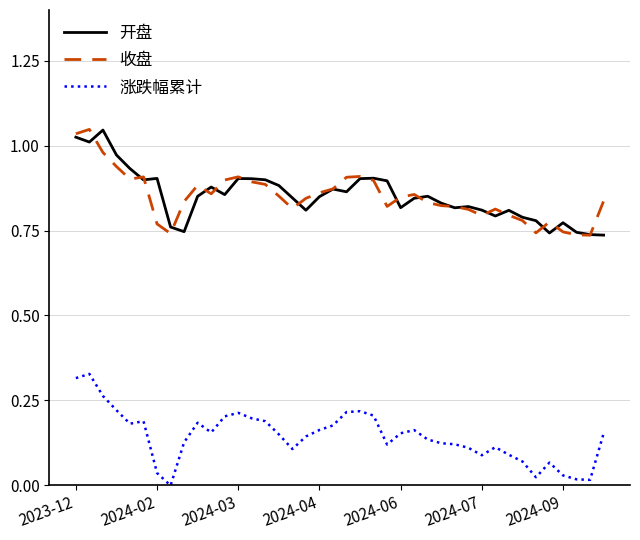

Does the chart have visible grid lines?

Yes